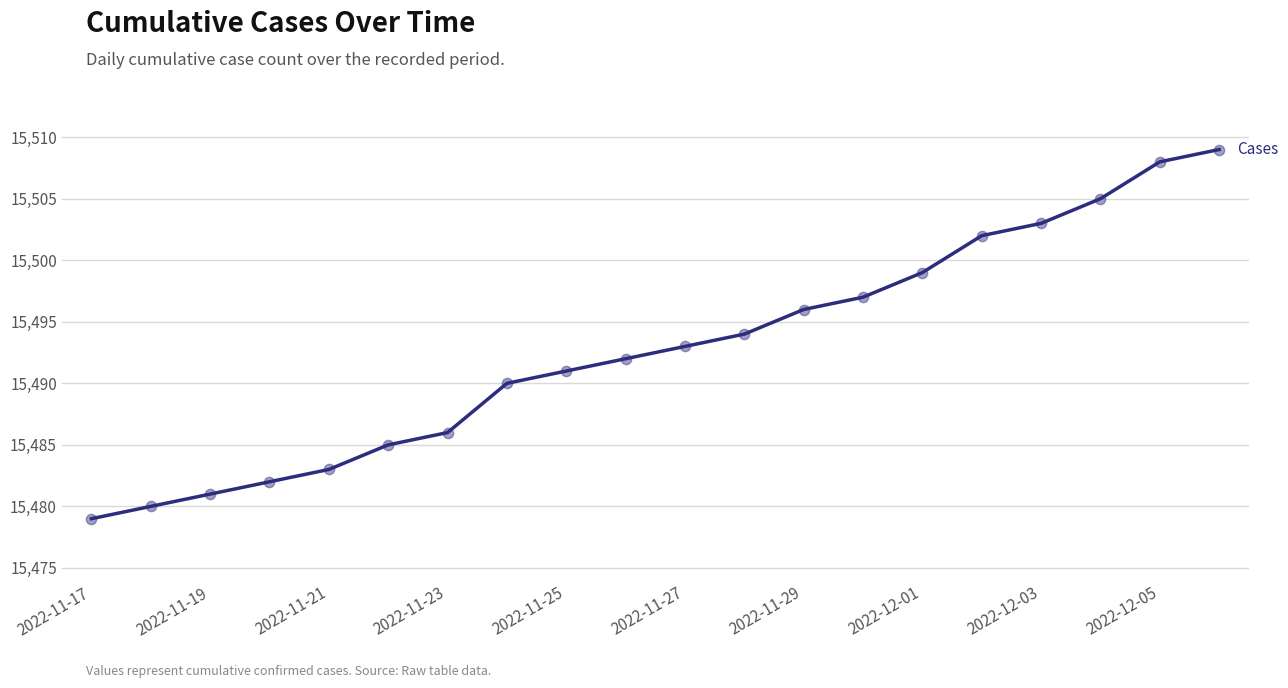

What is the smallest value displayed?

15479